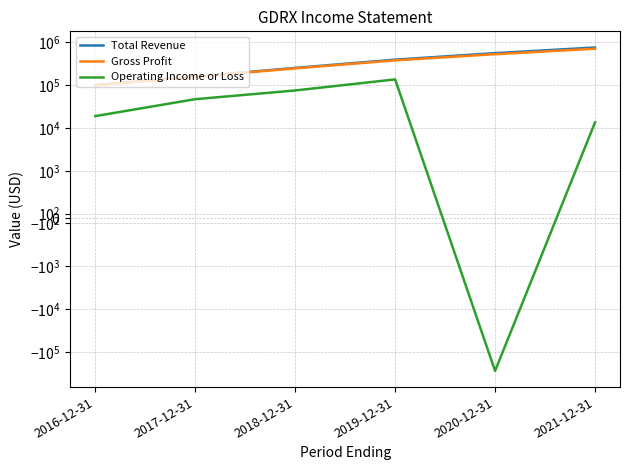

How many categories are shown in the chart?

6